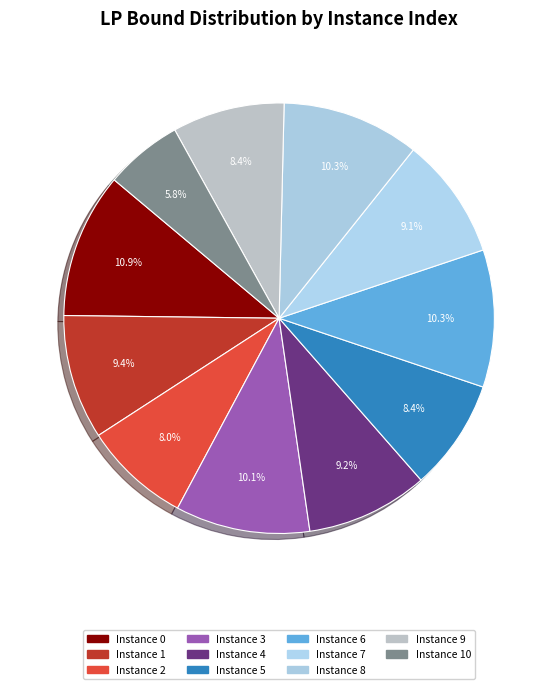

What is the smallest slice in the pie chart?

Instance 10